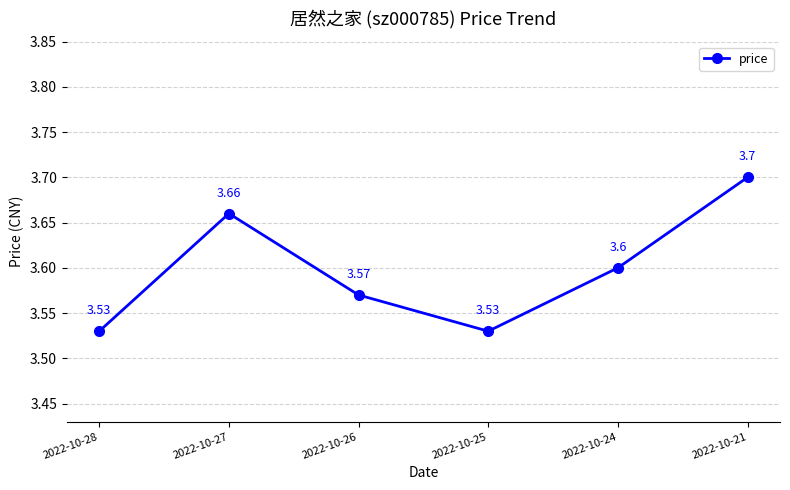

How many lines are shown in the chart?

1